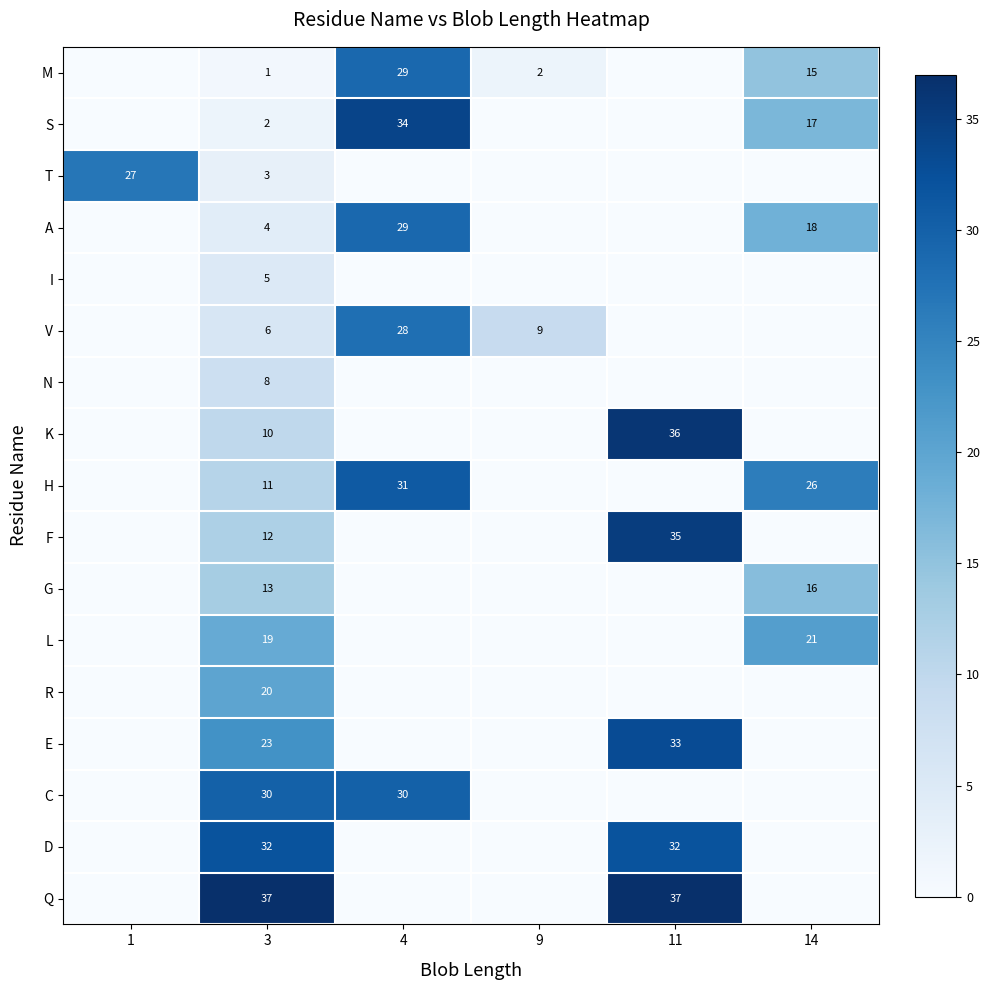

Is it true that G equals 13 at 3?

True